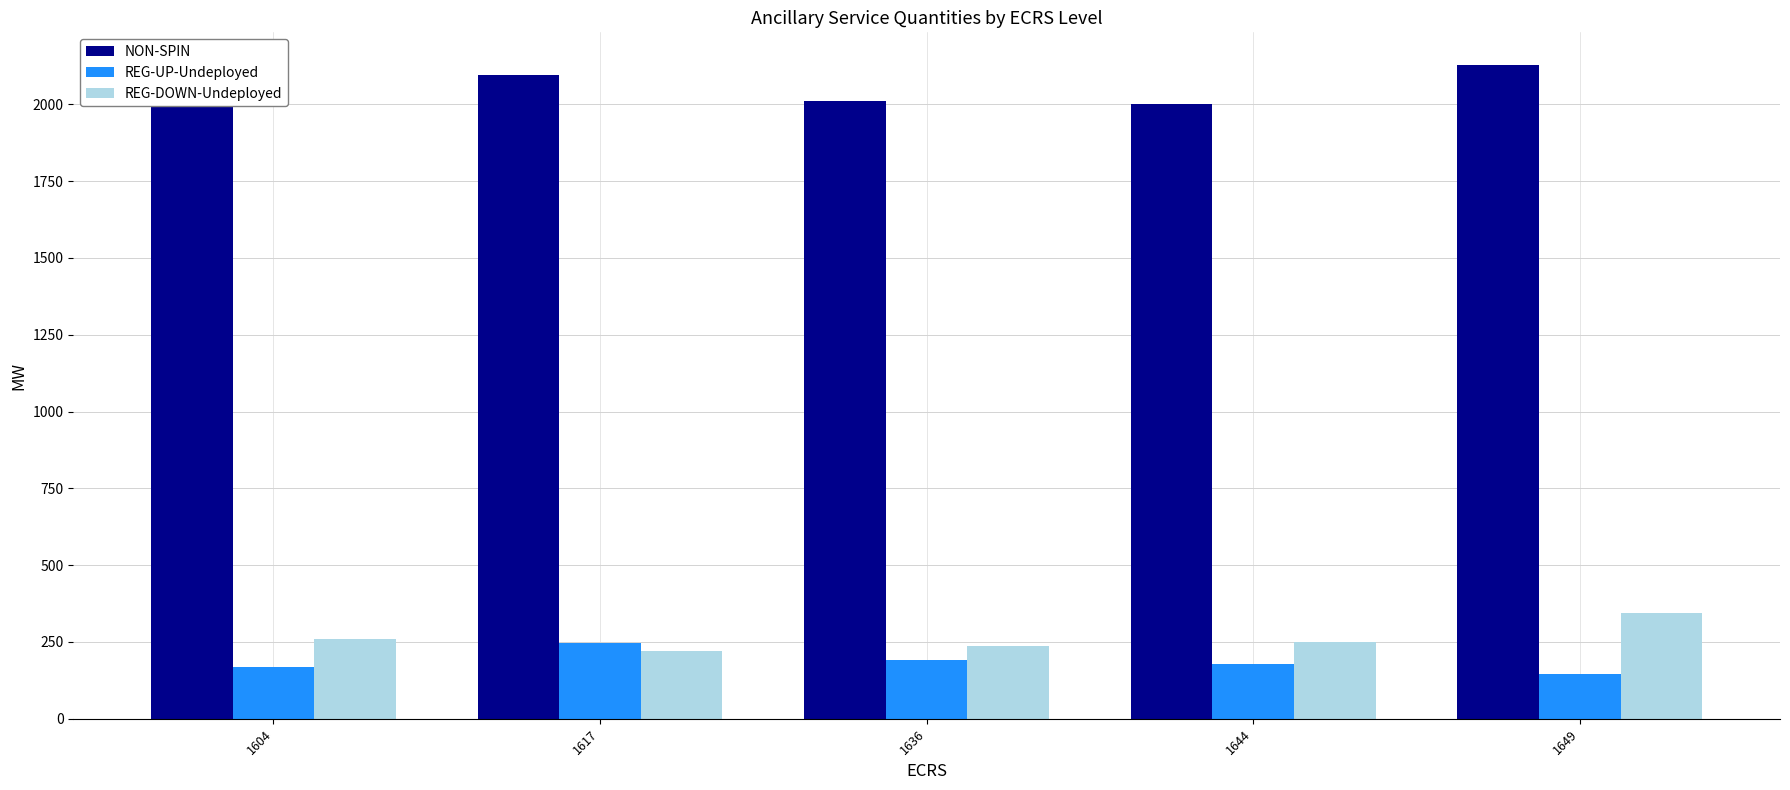

What is the sum of all REG-DOWN-Undeployed values?

1312.8